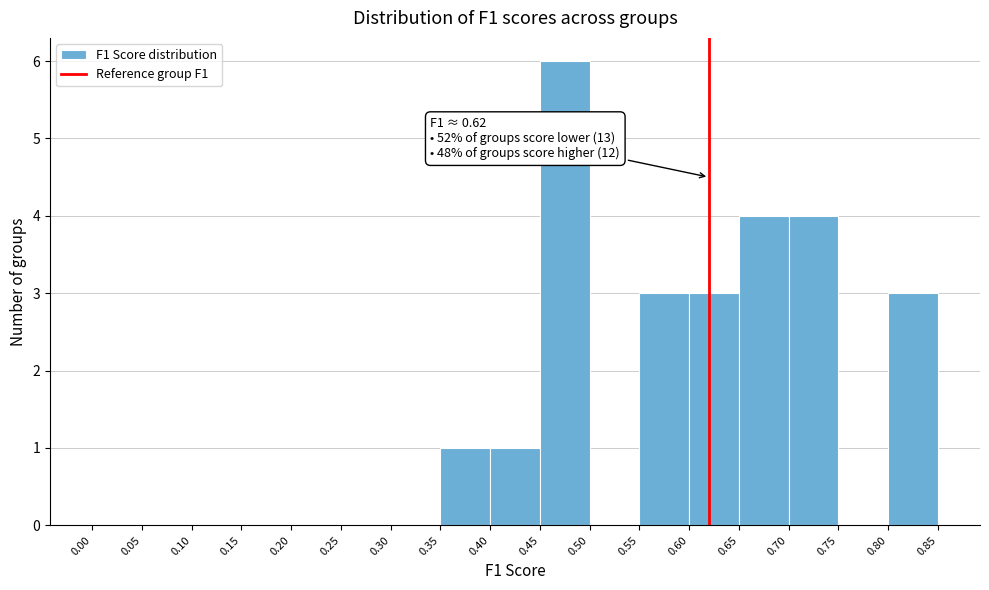

Over which range of the x-axis is the bar tallest?

0.45 to 0.50